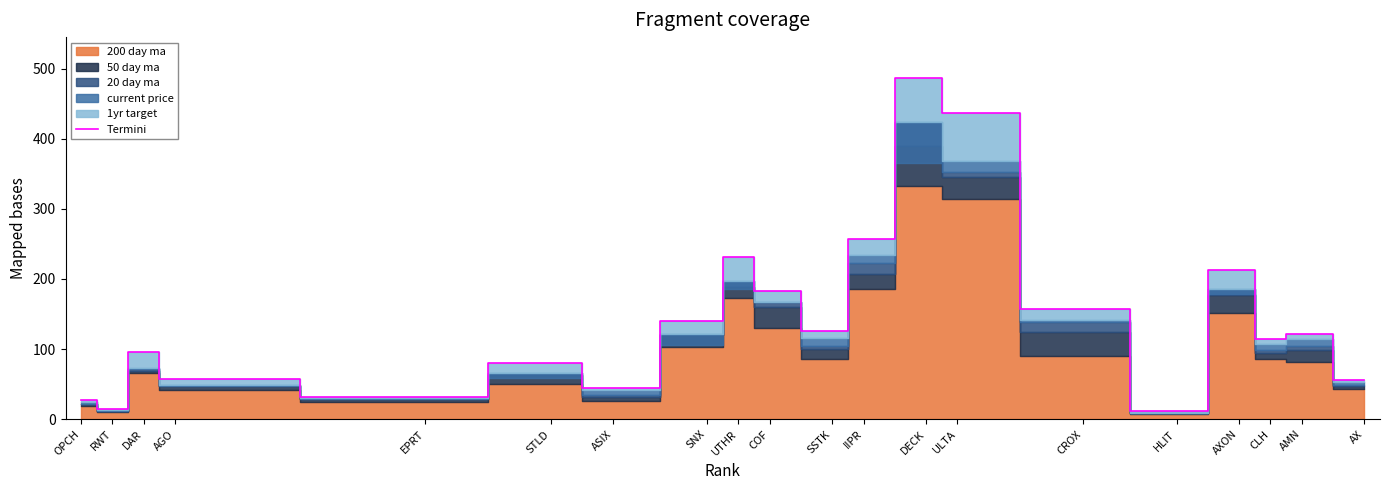

How many interior local valleys (lower than both neighbors) does the data have?

6